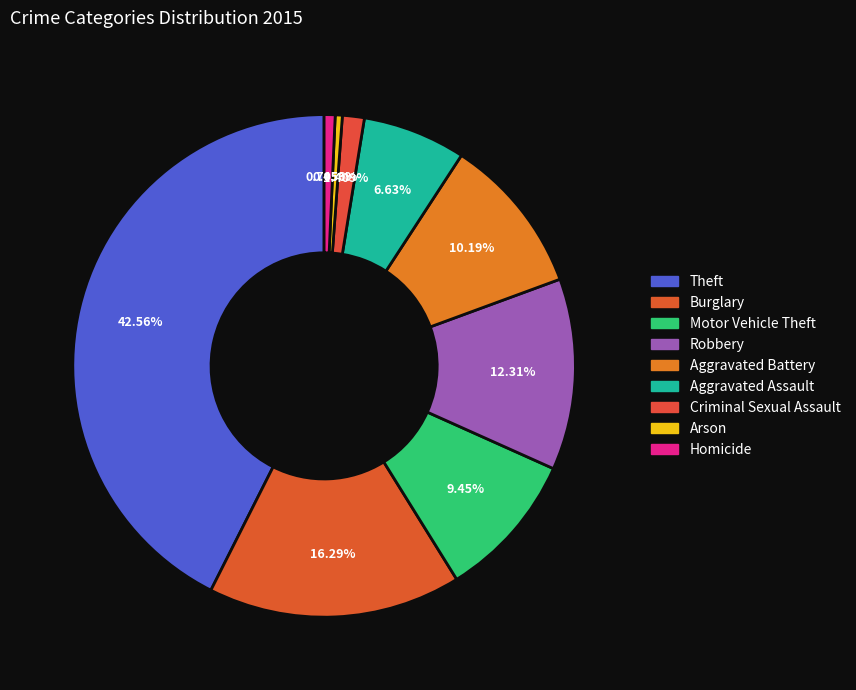

What is the change in value from Theft to Aggravated Assault?

-867